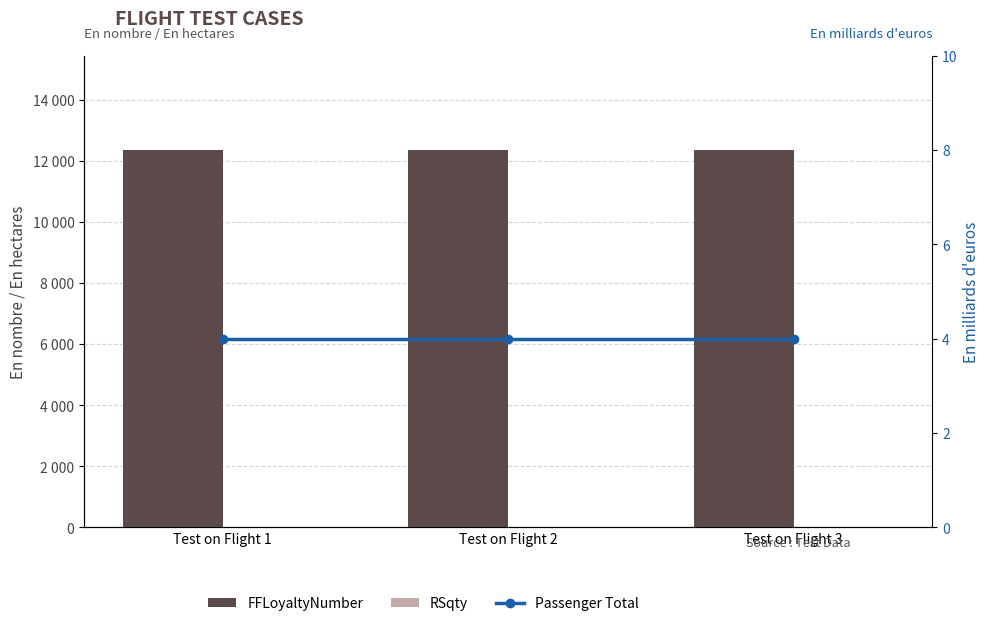

List the labels in order of RSqty value, smallest first.

Test on Flight 1, Test on Flight 2, Test on Flight 3